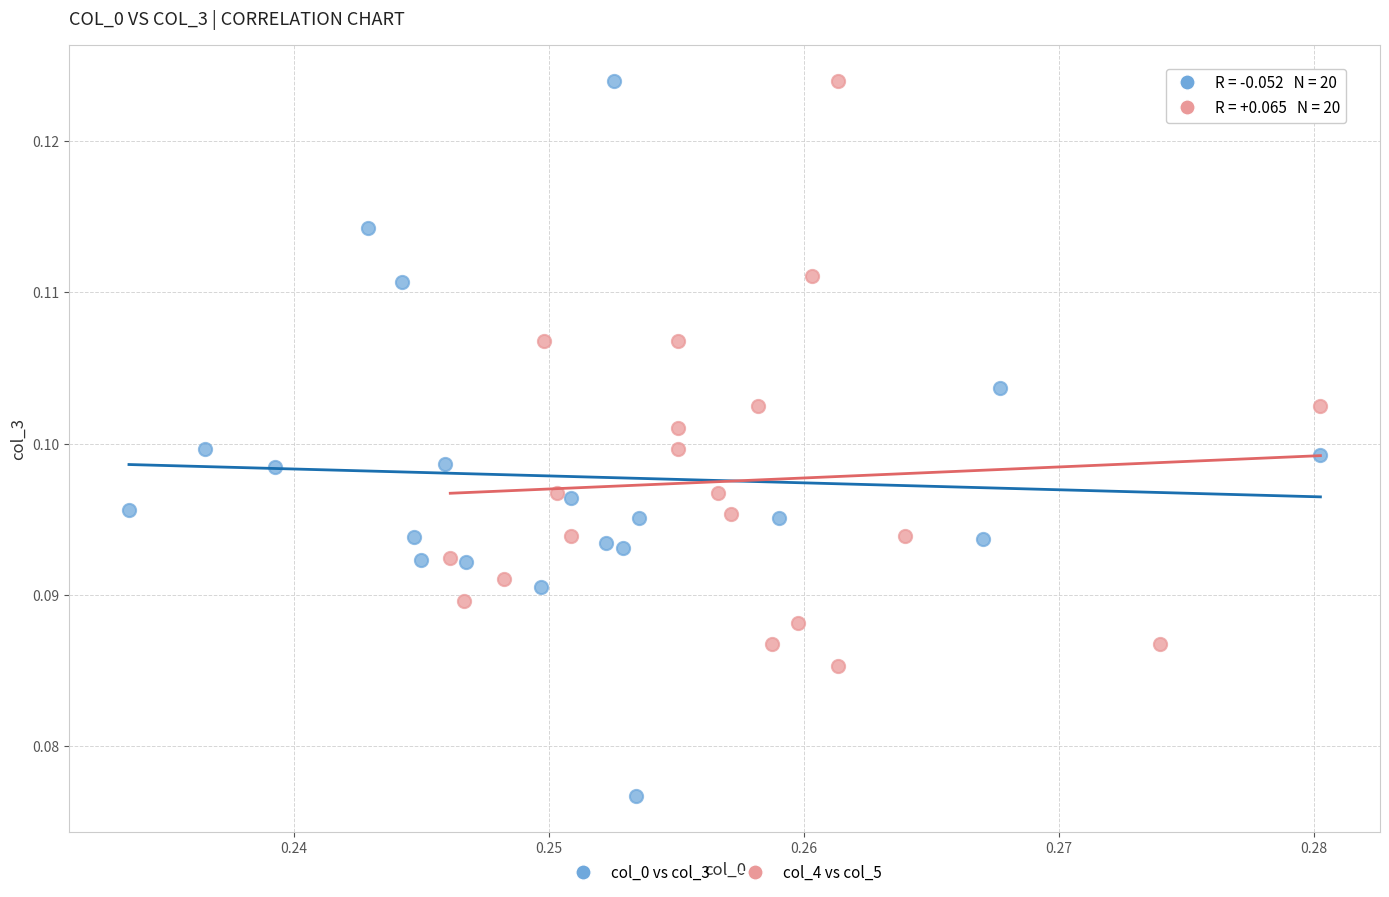

Which series reaches the minimum Y coordinate?

col_0 vs col_3